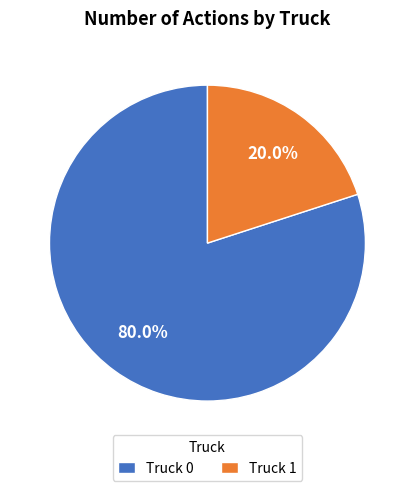

To the nearest percent, what is the average slice percentage?

50%